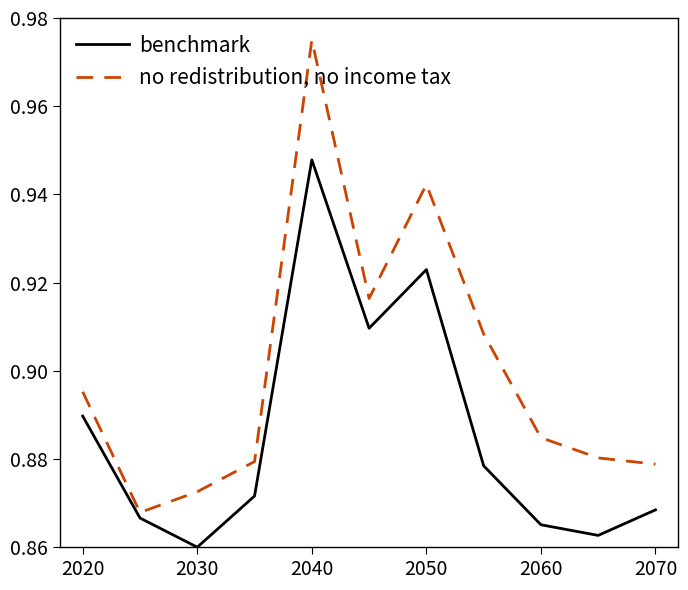

Which series has the widest spread of values?

no redistribution, no income tax